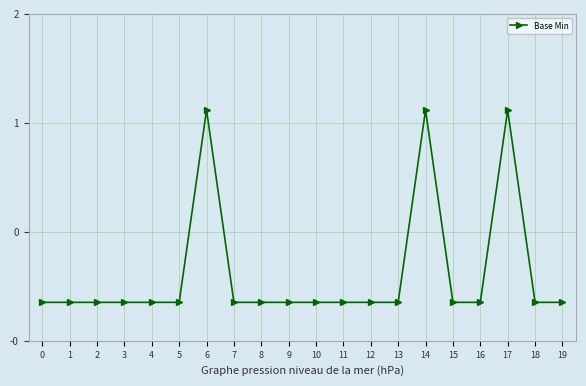

Count the values in the range 0 to 1.

20